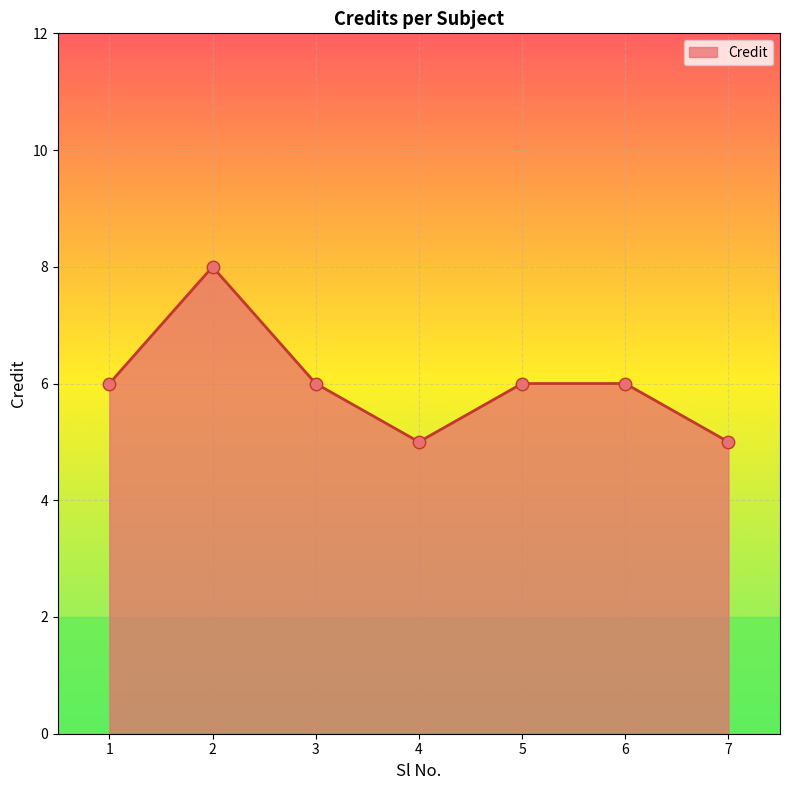

What is the change in value from 2 to 7?

-3